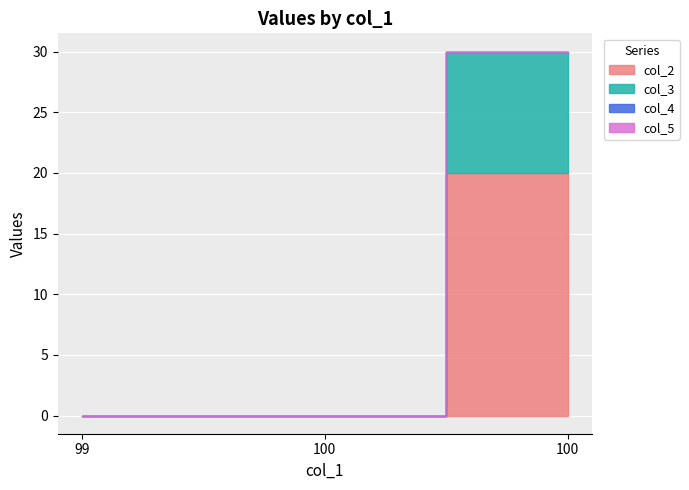

How many data points does each series have?

3